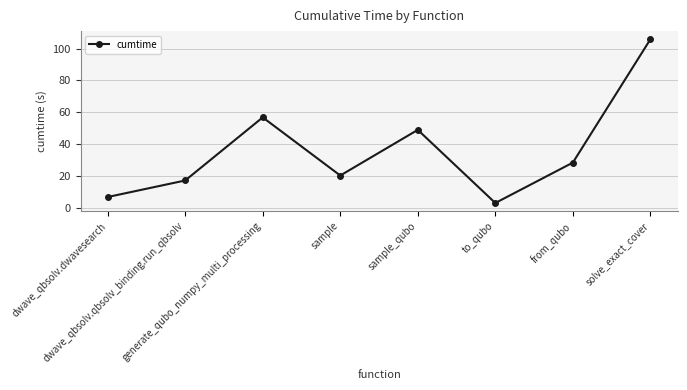

Rank the categories by value from lowest to highest.

to_qubo, dwave_qbsolv.dwavesearch, dwave_qbsolv.qbsolv_binding.run_qbsolv, sample, from_qubo, sample_qubo, generate_qubo_numpy_multi_processing, solve_exact_cover